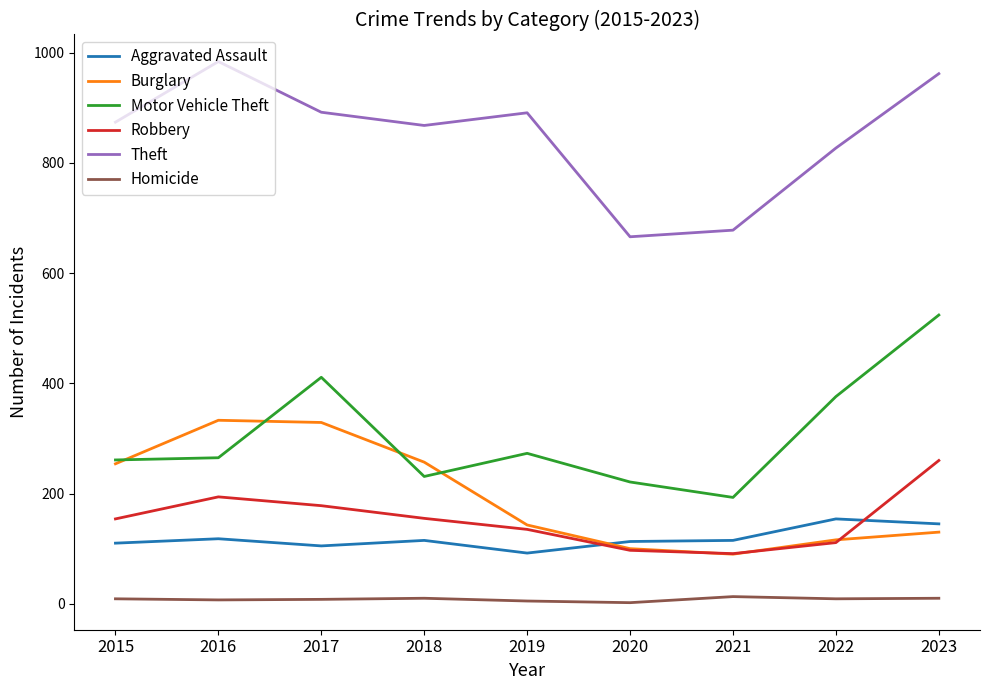

What is the highest value of the Motor Vehicle Theft series?

524